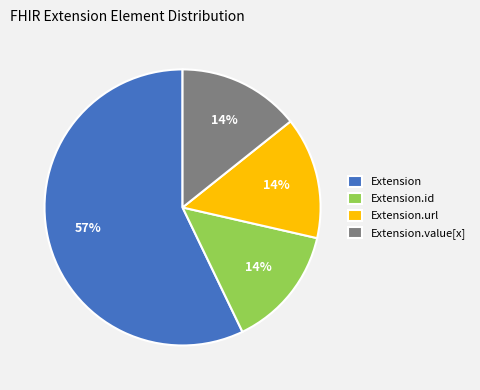

The Extension.value[x] slice represents 22% of the pie. True or false?

False